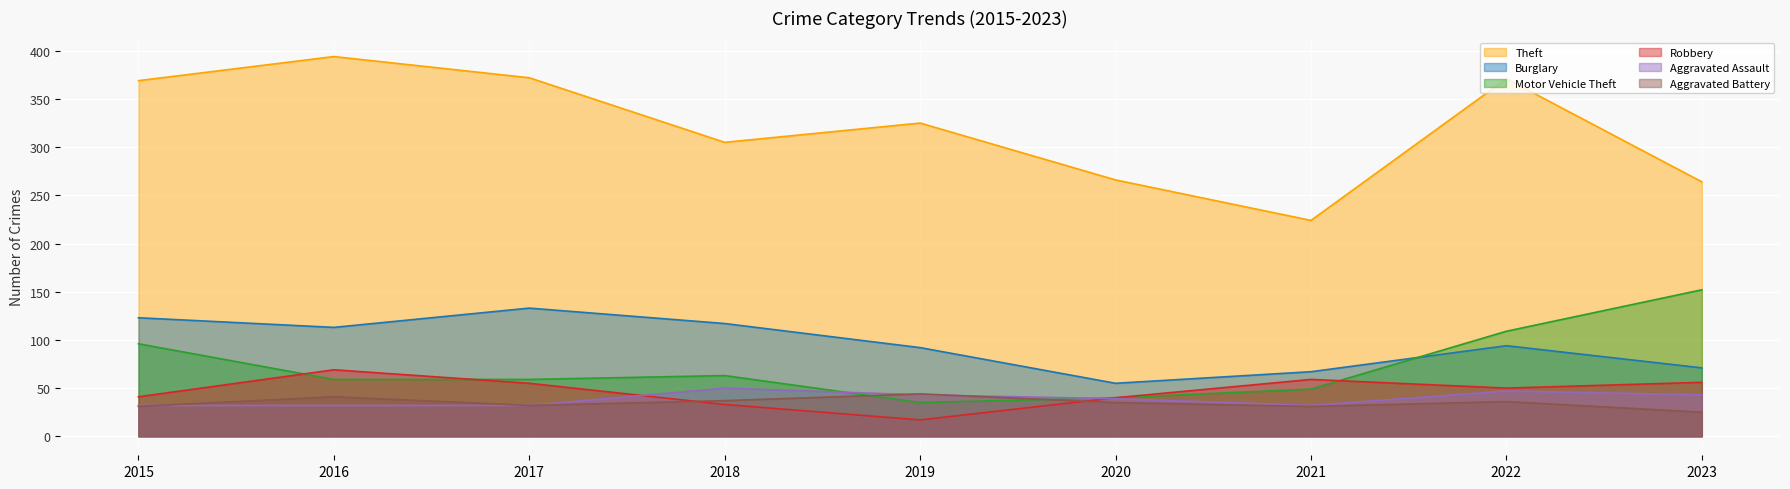

What is the maximum value shown in the chart?

394